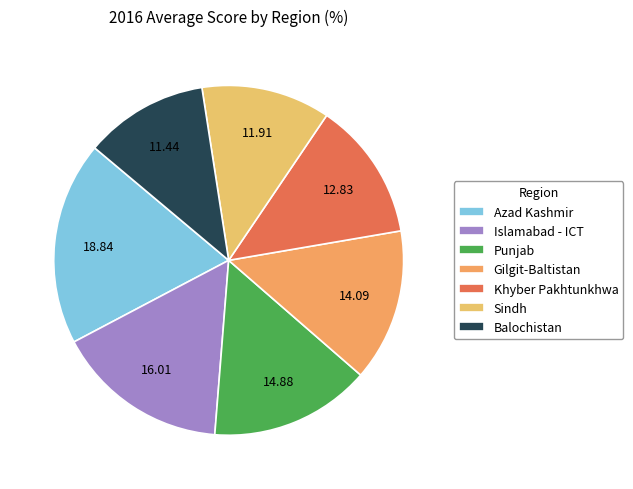

Does Balochistan account for over 50% of the chart?

No